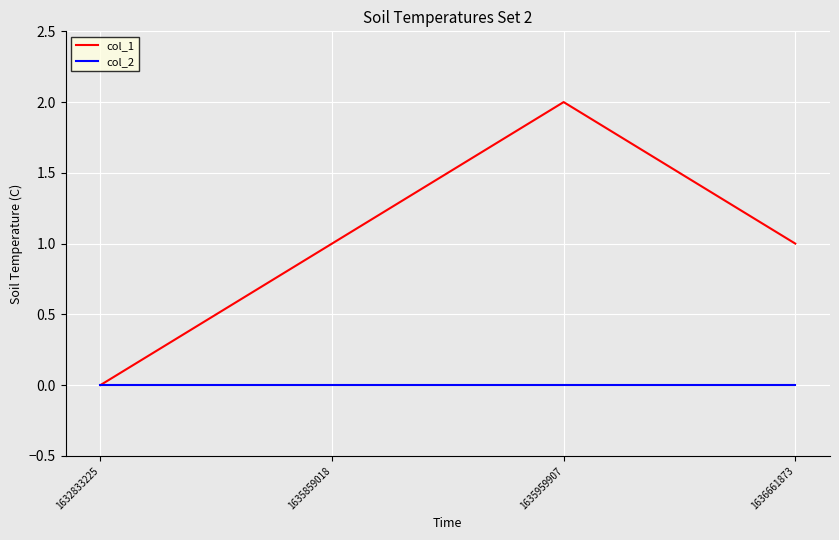

Is this an area chart (filled region under the line)?

No